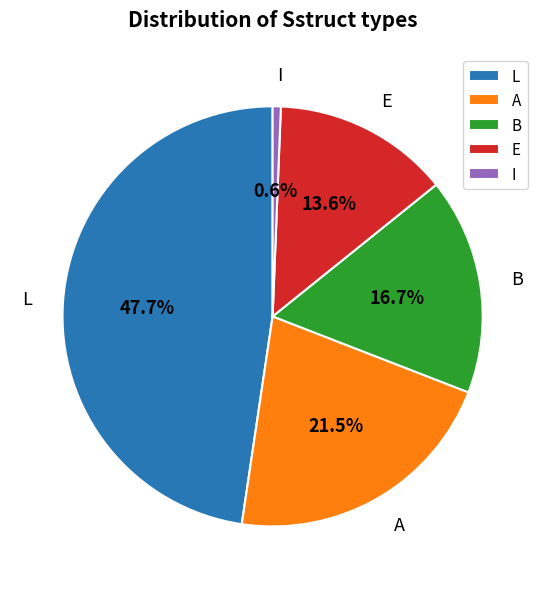

Rank the categories by value from highest to lowest.

L, A, B, E, I